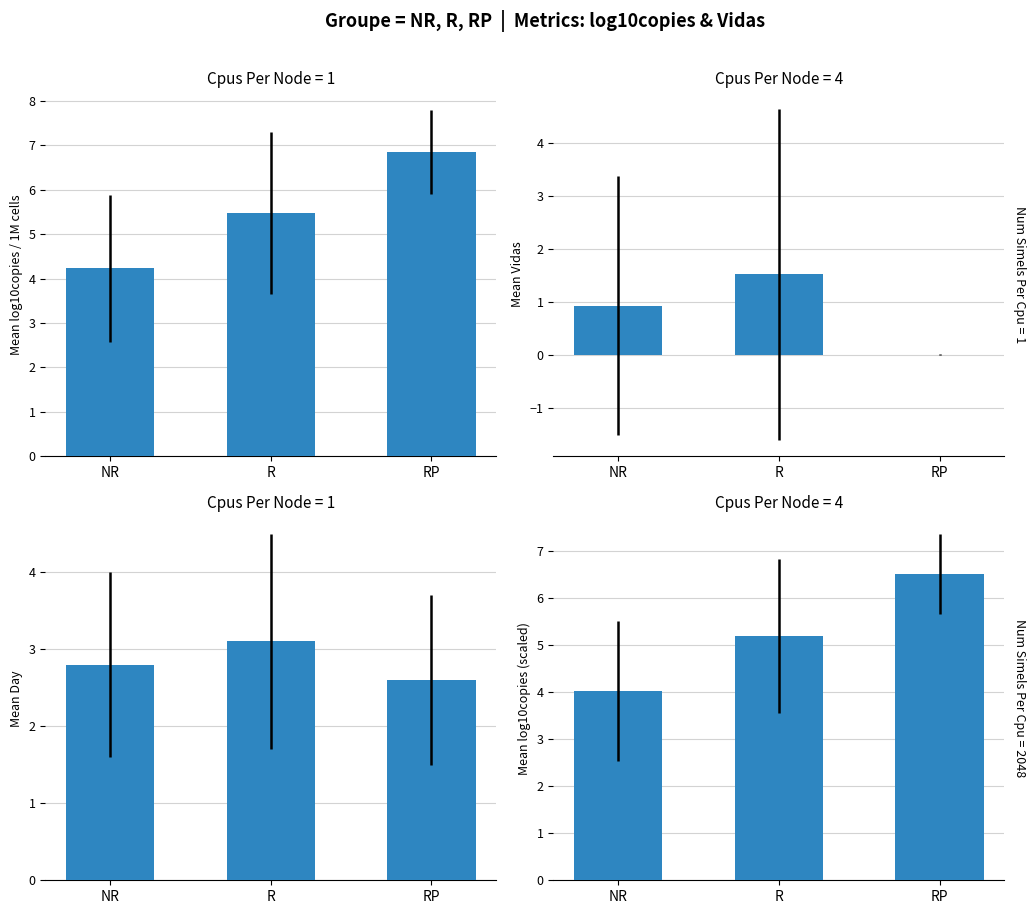

What is the maximum value shown in the chart?

6.8